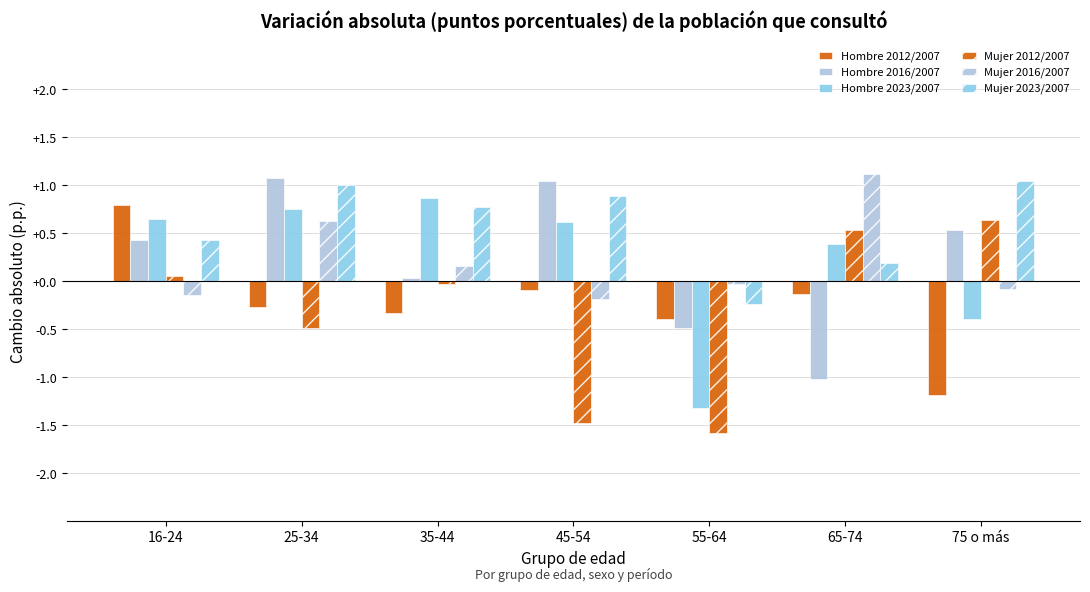

Count the number of categories in the chart.

7